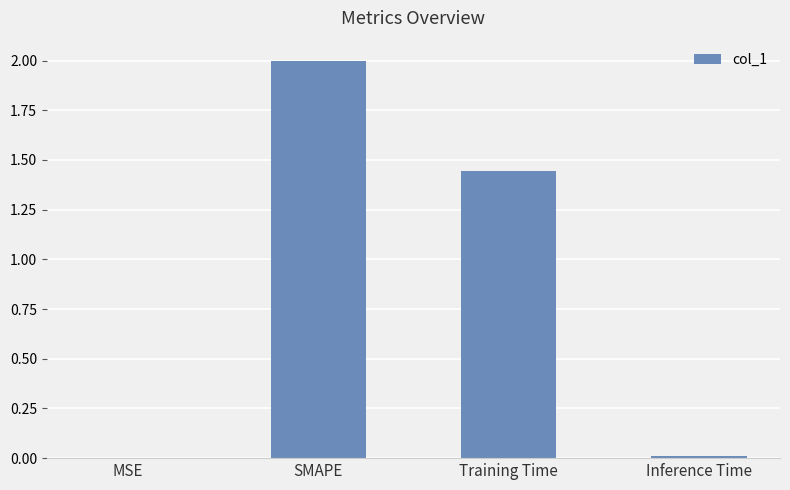

How many categories are shown in the chart?

4